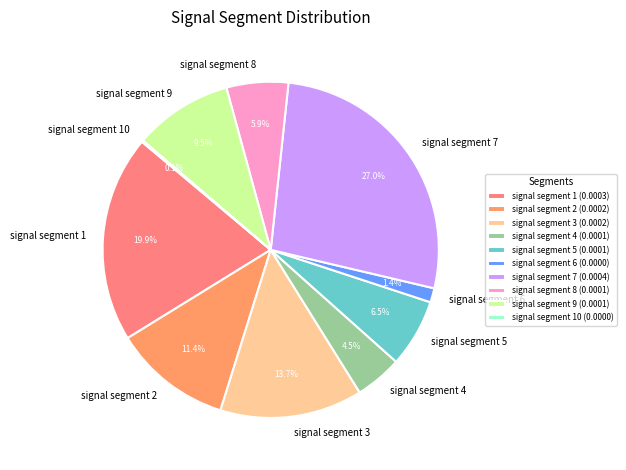

How much of the chart is everything except signal segment 7?

73.0%